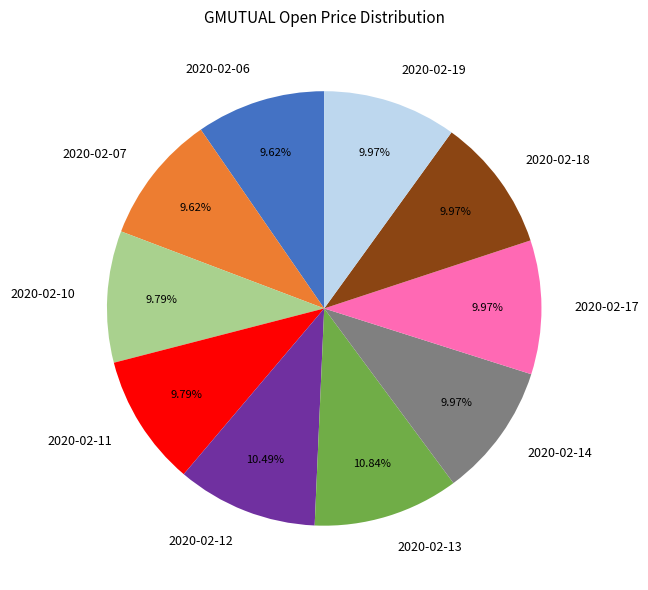

The 2020-02-18 slice represents 10% of the pie. True or false?

True